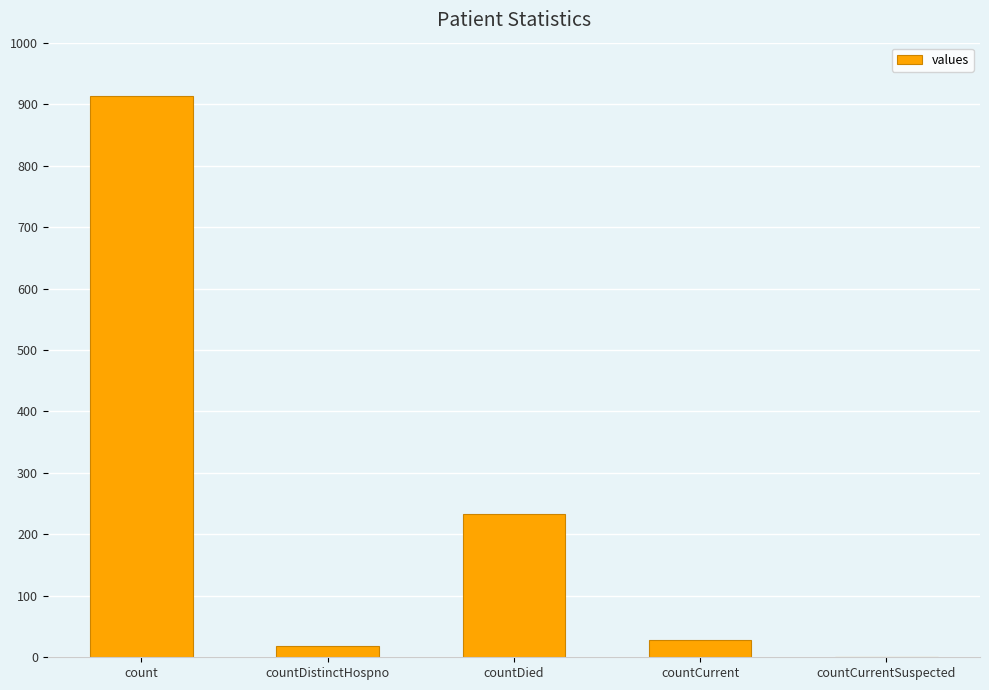

Read the value at countDied.

233